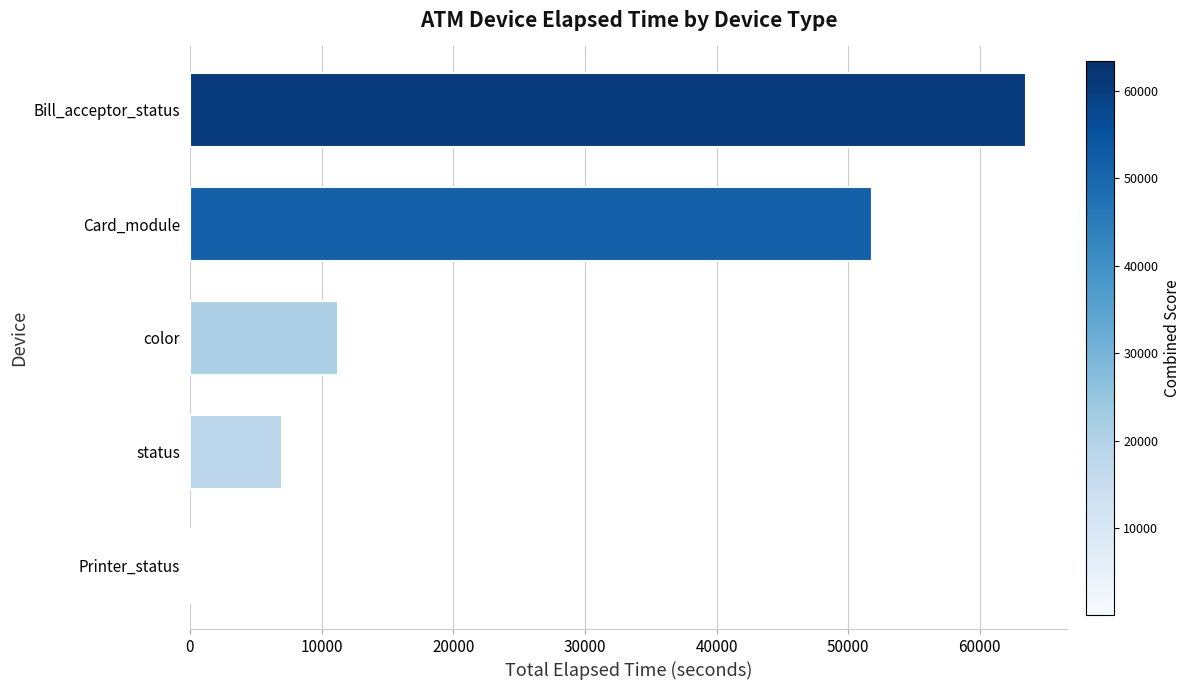

What is the change in value from color to Card_module?

+40589